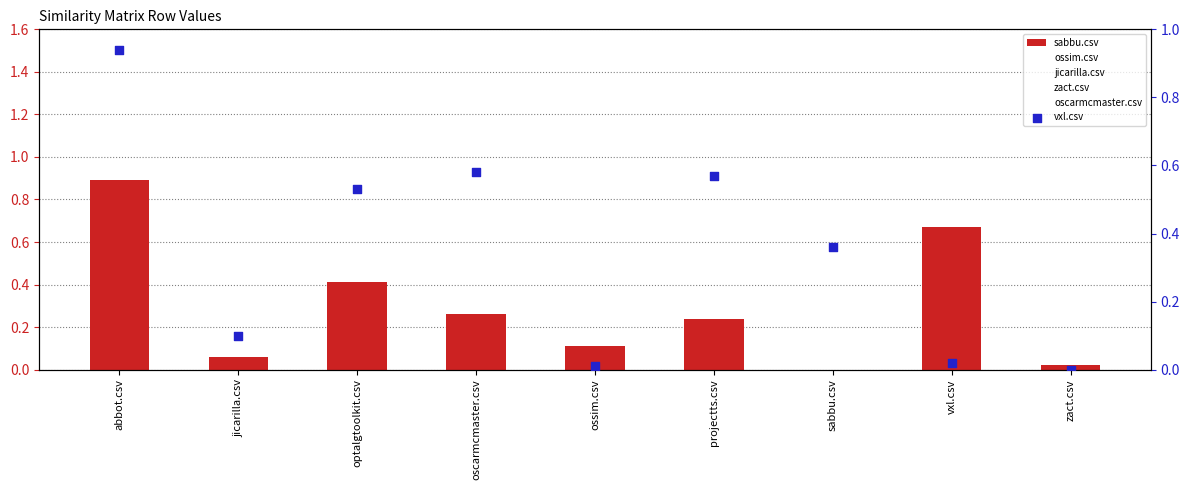

Which series has the largest Y range (max minus min)?

vxl.csv